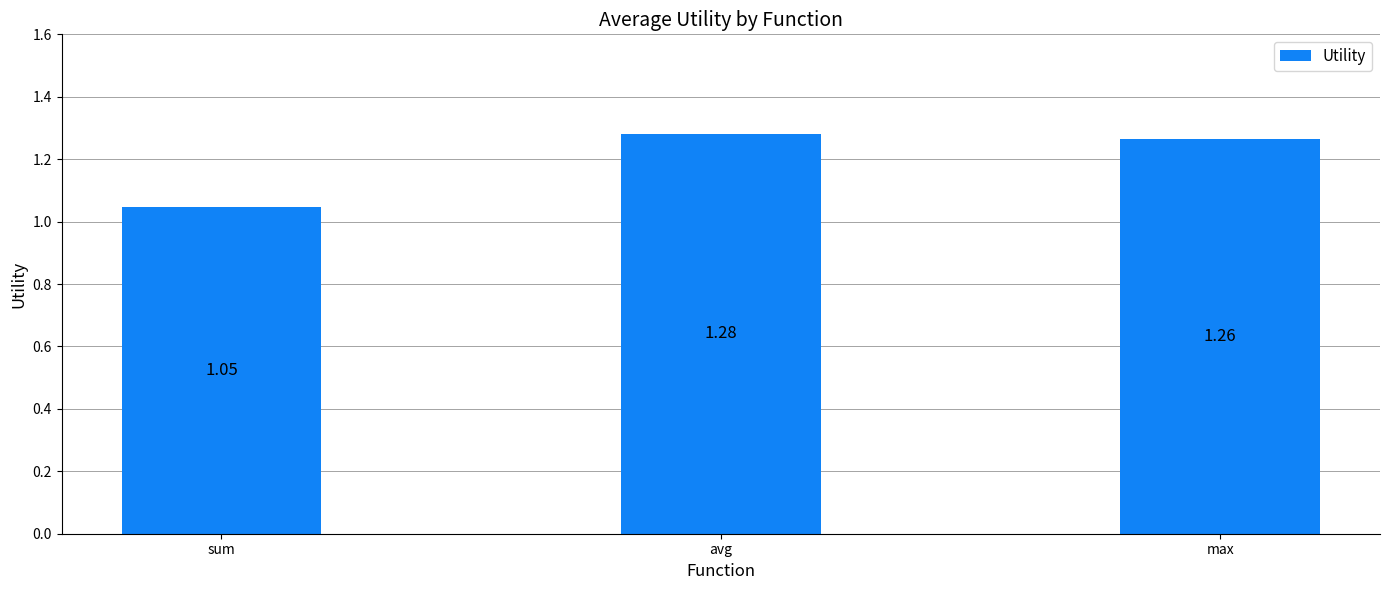

What is the label of the 2nd bar from the left?

avg